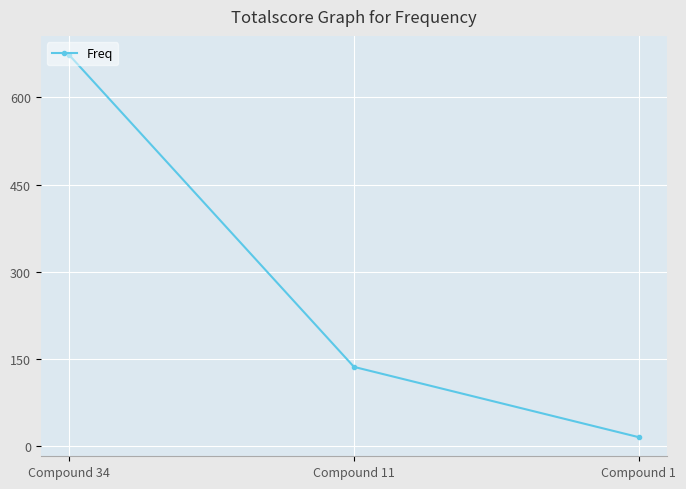

Count the values in the range 15 to 673.

3